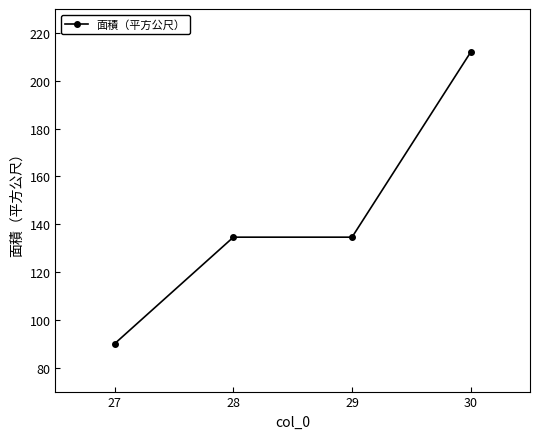

What is the approximate value at 28?

134.6